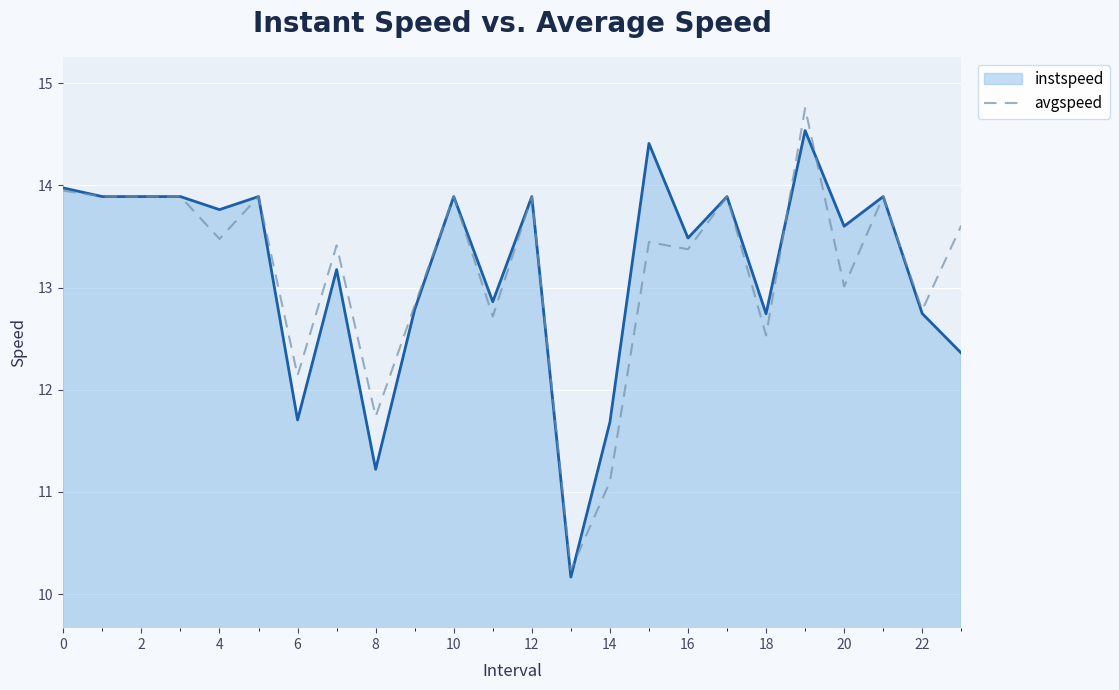

What is the maximum value shown in the chart?

14.8